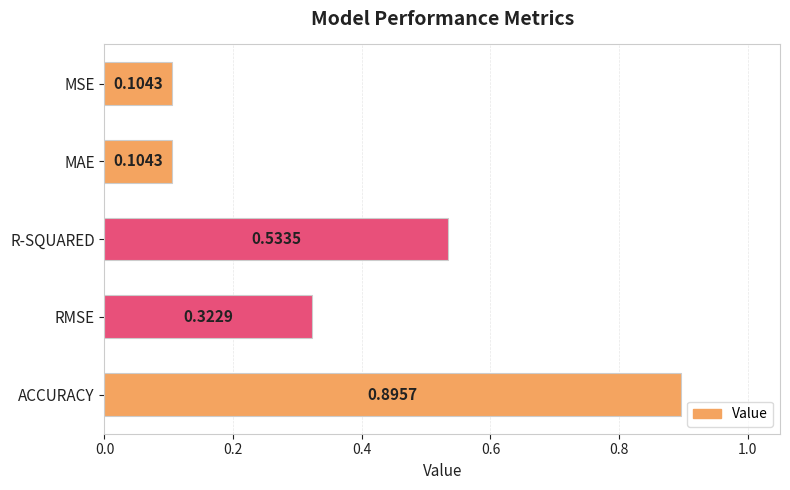

Which category has the highest value across all series?

ACCURACY